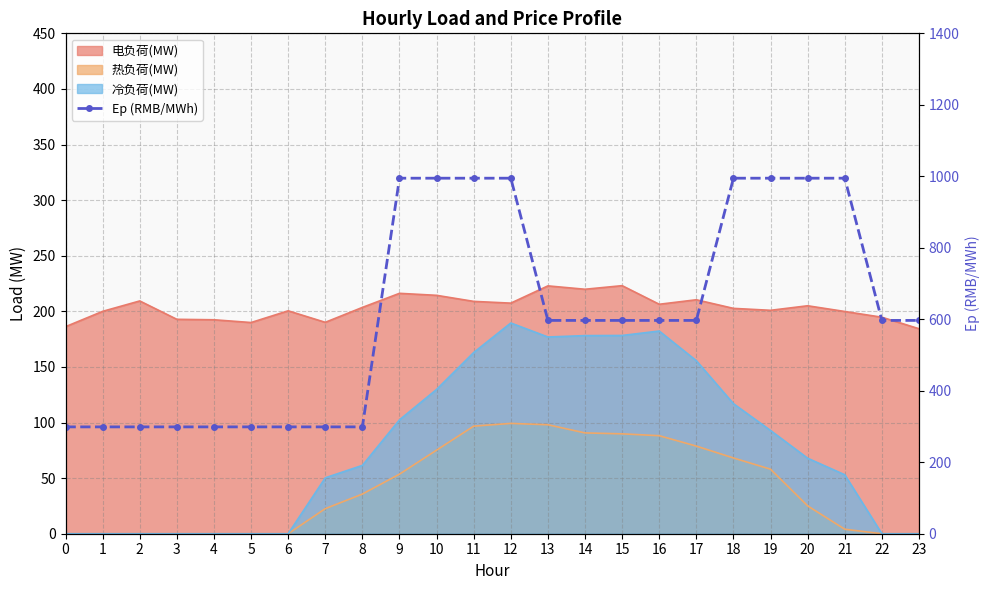

How many lines are shown in the chart?

1